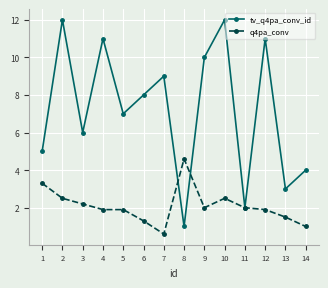

What is the difference between the highest and lowest values at 13?

1.5